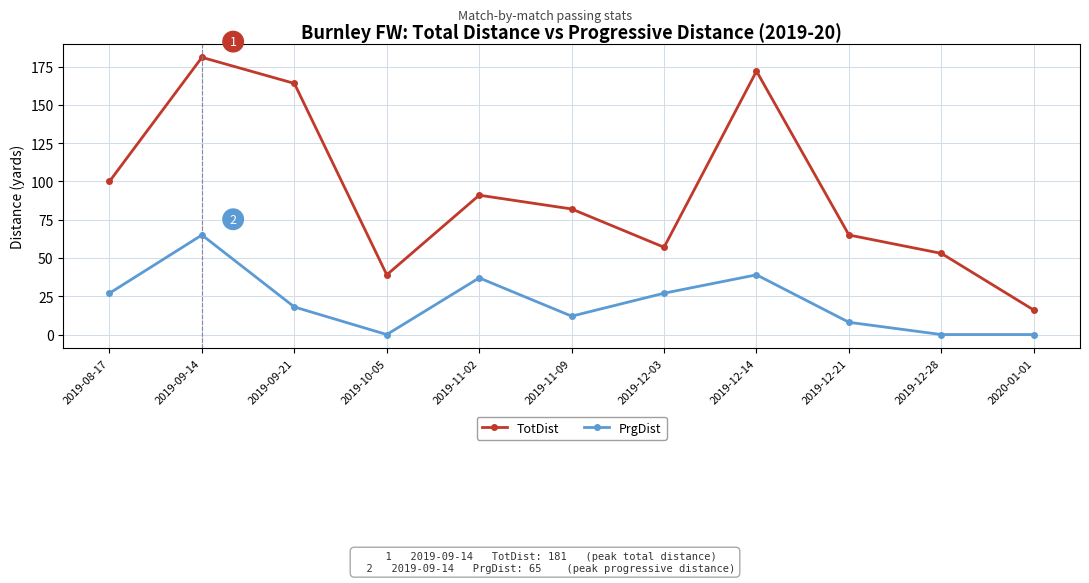

Count the number of data series in this chart.

2